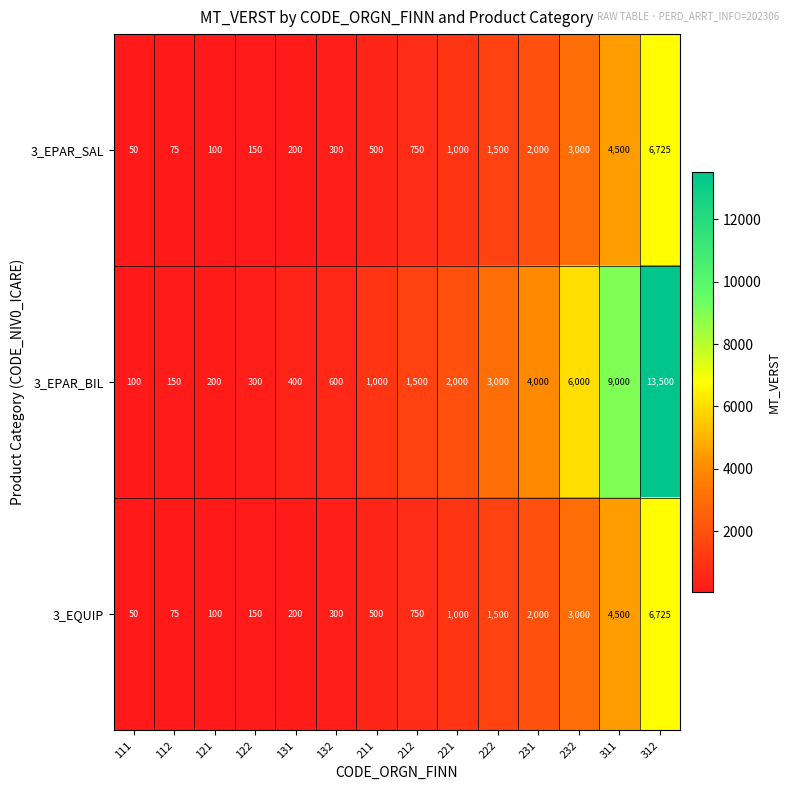

What is the average value of the 3_EPAR_SAL series?

1489